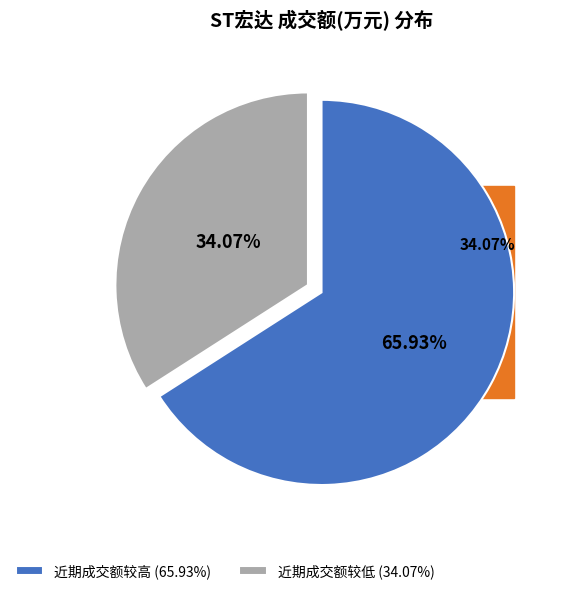

Is there any slice that represents more than half of the pie?

No